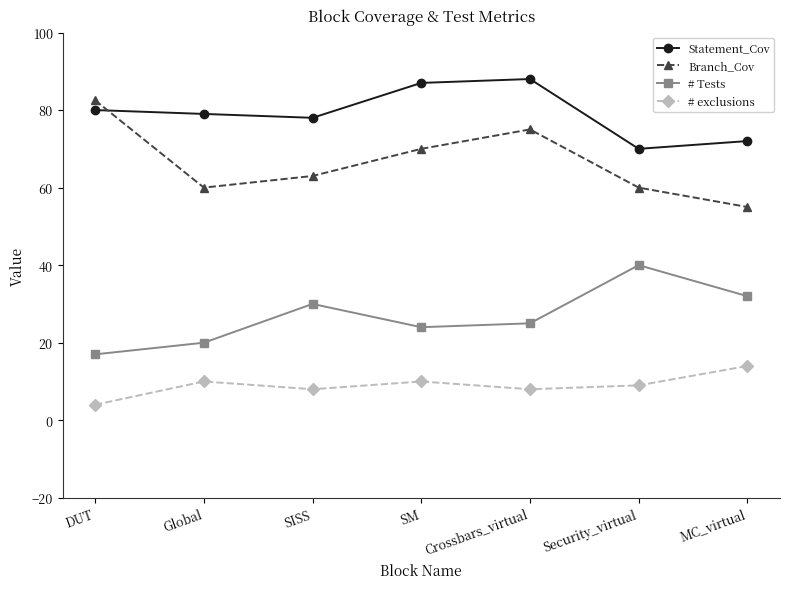

True or false: # exclusions and # Tests cross at least once.

False